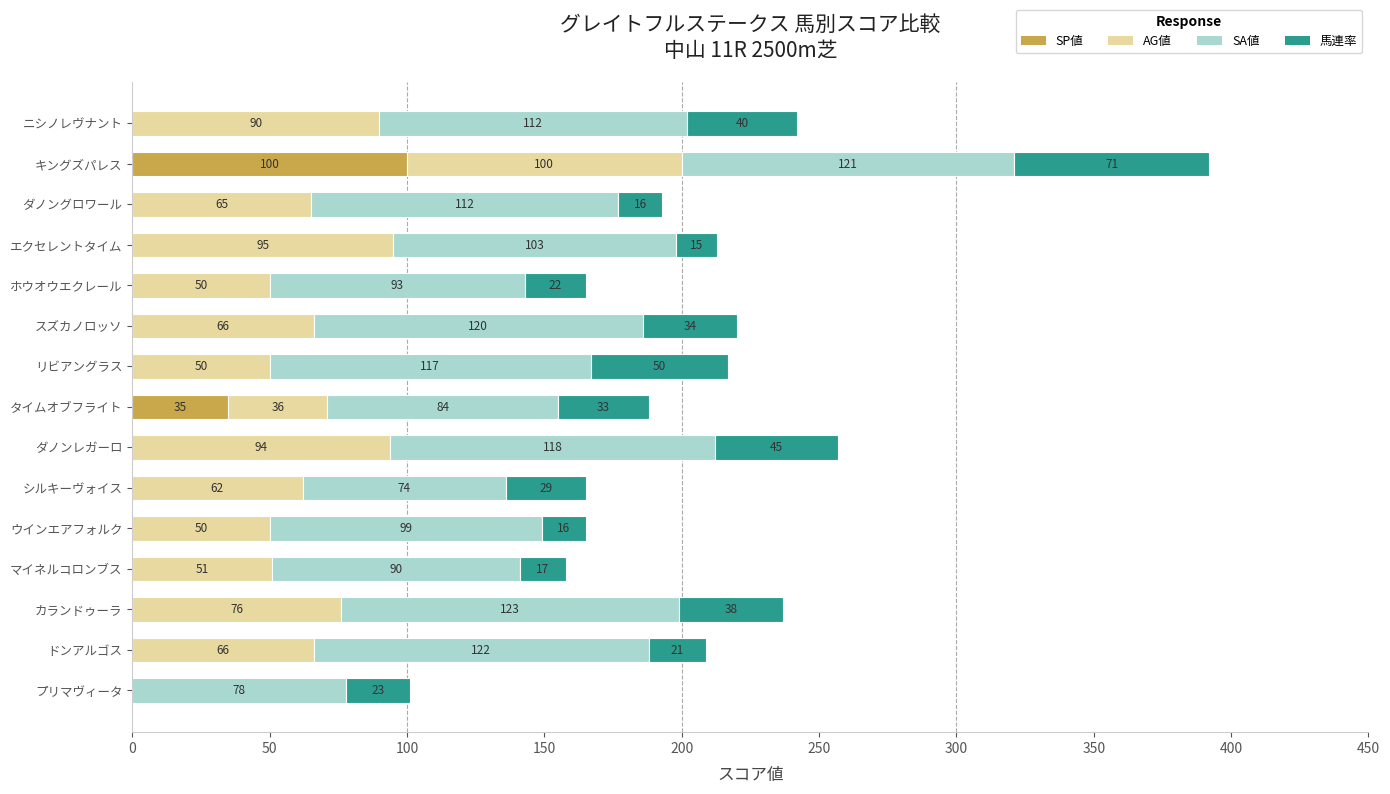

What is the total value across all series at ダノンレガーロ?

257